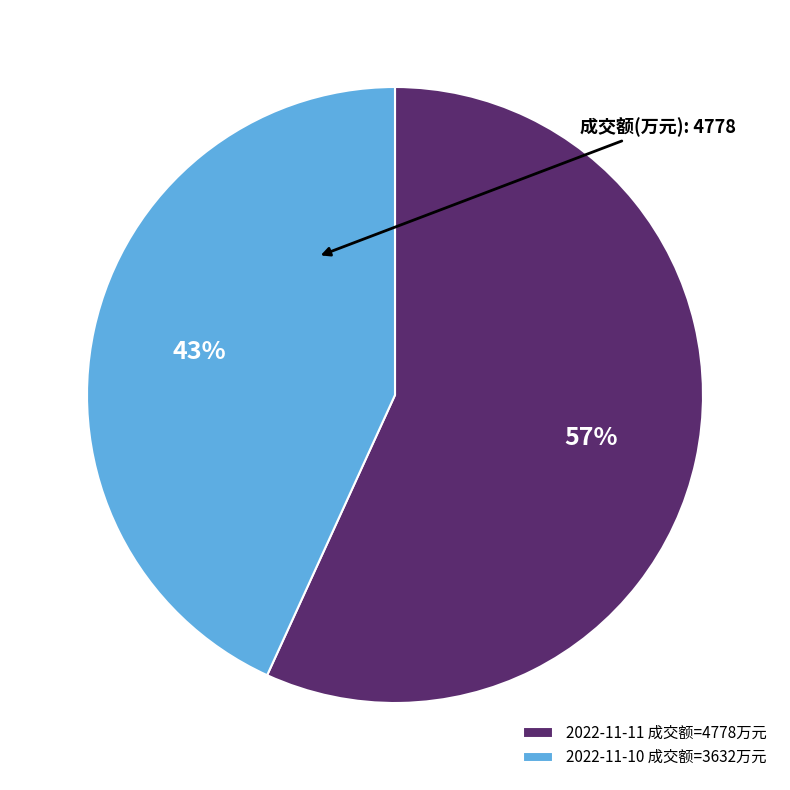

The 2022-11-10 slice represents 36% of the pie. True or false?

False